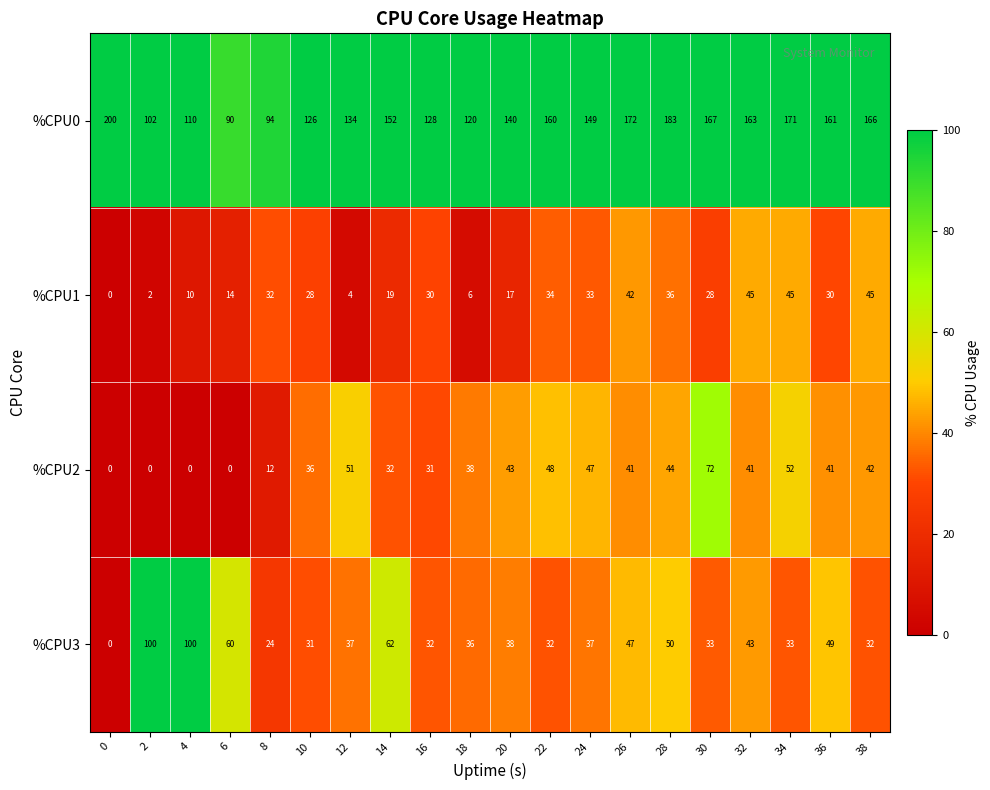

True or false: %CPU3 has a value of 50 at 18.

False